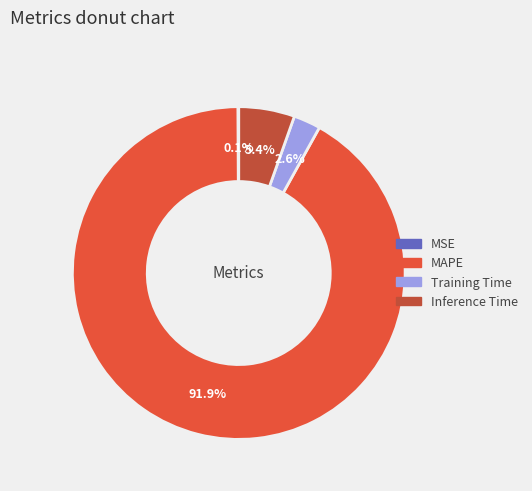

What percentage is the Training Time slice, to the nearest percent?

3%